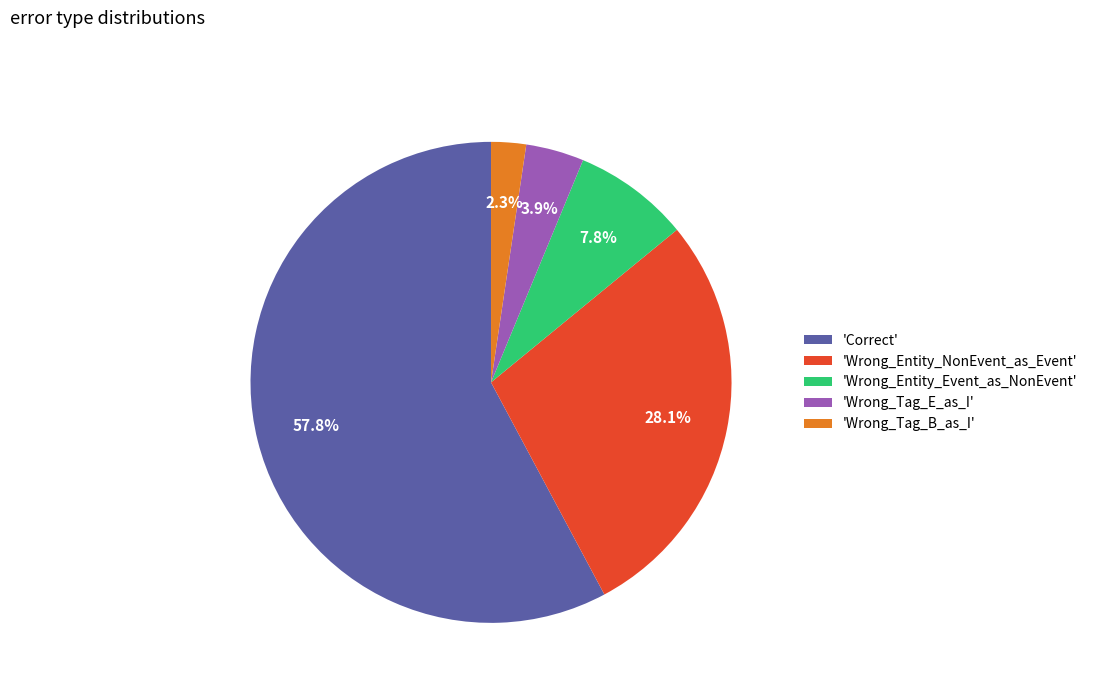

Is there any slice that represents more than half of the pie?

Yes